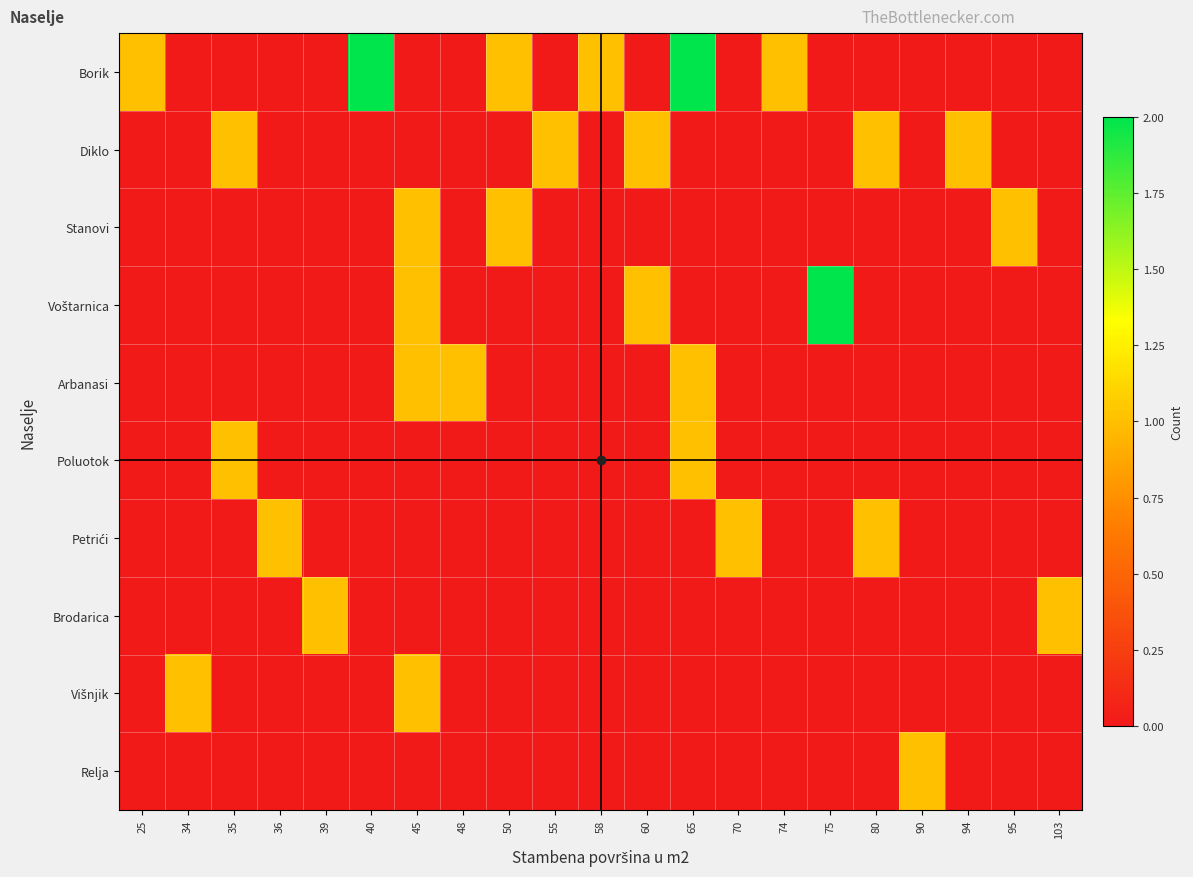

How many distinct data groups are displayed?

10